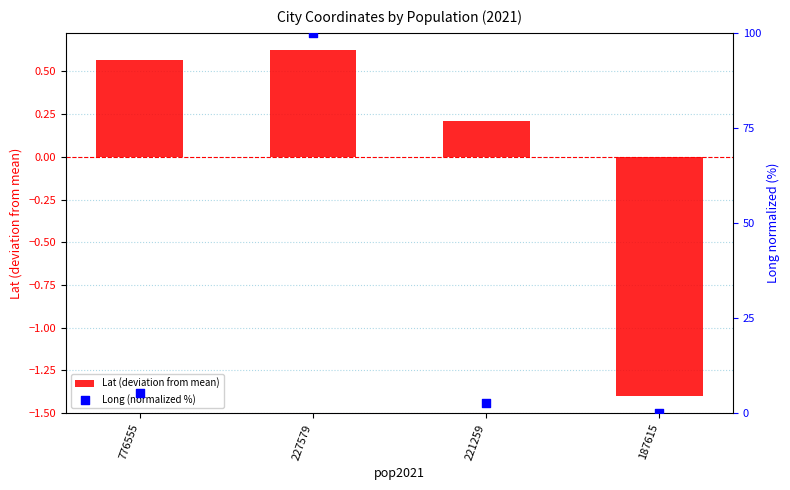

What is the total value across all series at 187615?

-1.4